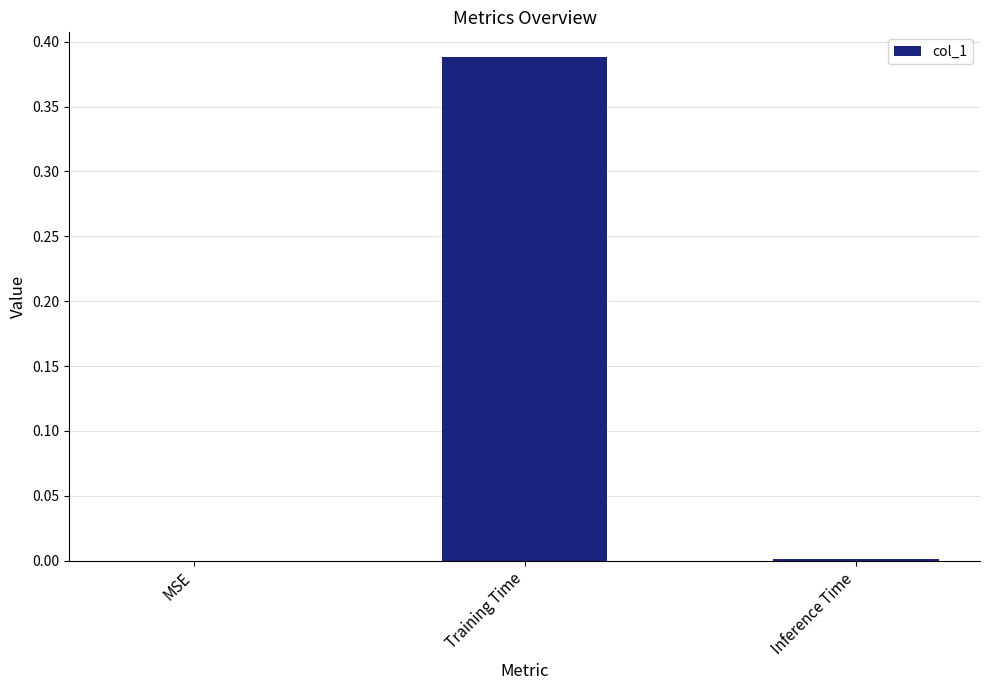

Which has a higher value, Training Time or MSE?

Training Time